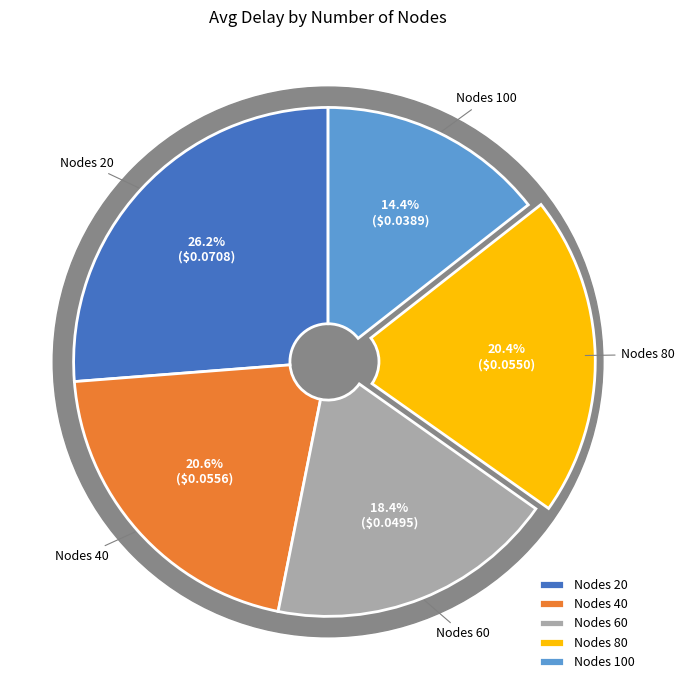

What is the smallest slice in the pie chart?

100